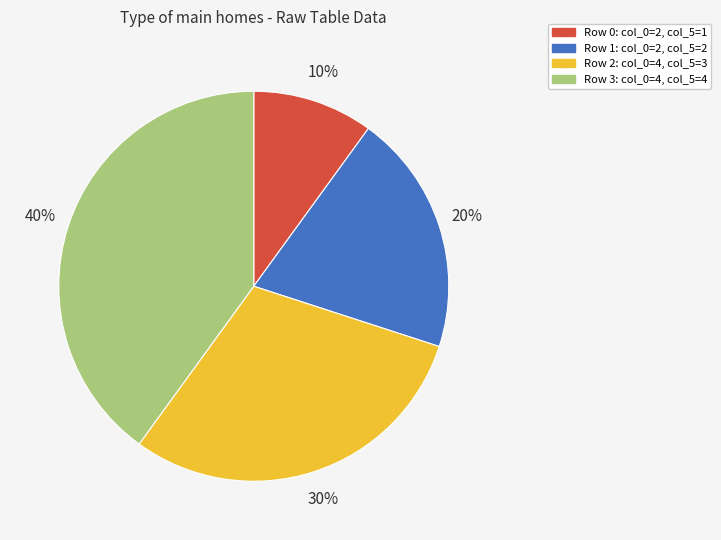

Is there any slice that represents more than half of the pie?

No